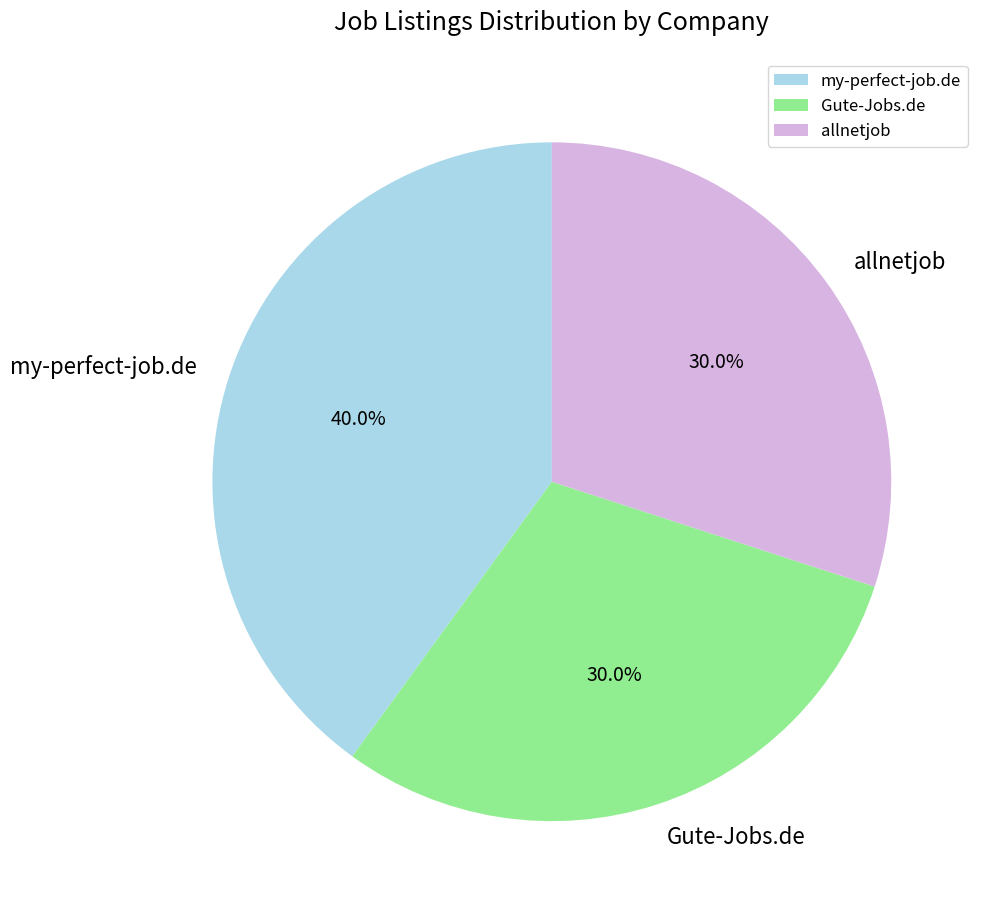

To the nearest percent, what is the difference between the allnetjob and my-perfect-job.de slice percentages?

10%